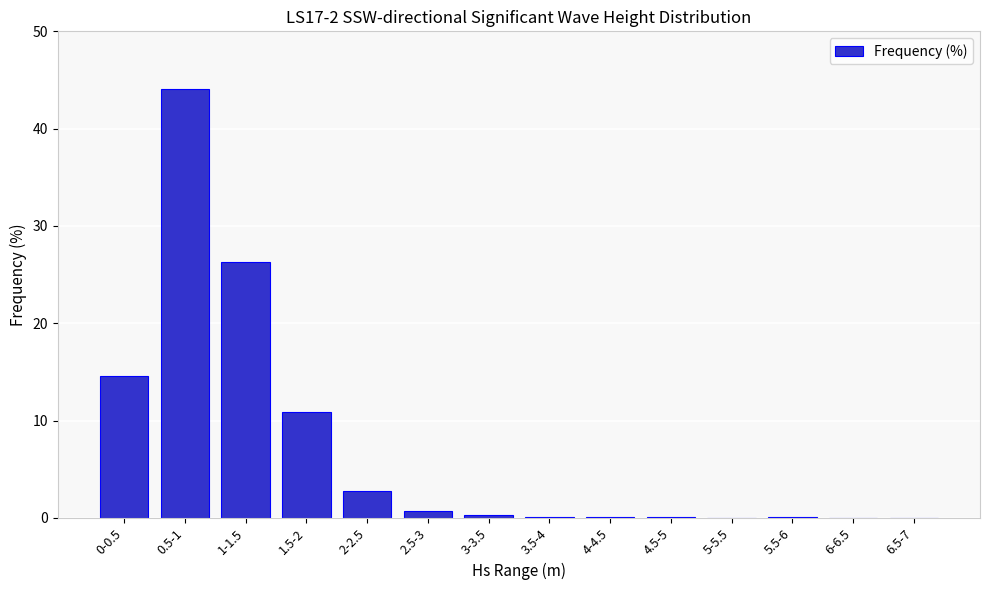

Between 5-5.5 and 1-1.5, which is larger?

1-1.5